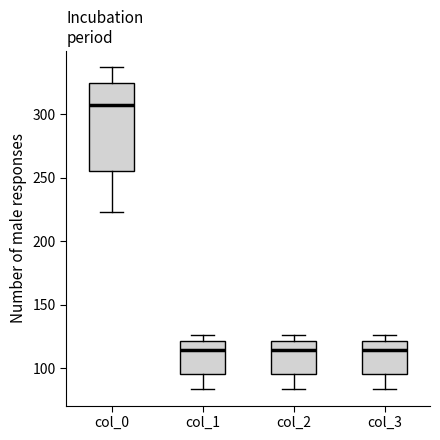

Where is the lower edge of the box for col_3 on the y-axis? The values are not printed on the chart, so give them approximately, as read against the axis.

95